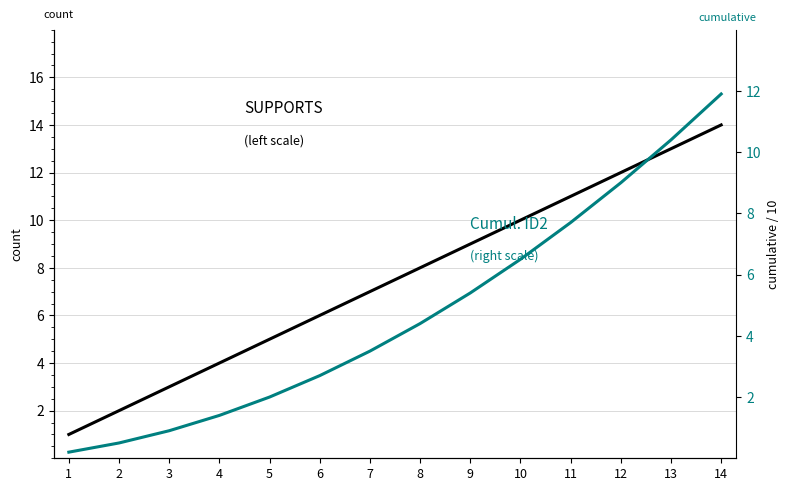

Rank the series by their average value, from highest to lowest.

SUPPORTS (left scale), Cumulative ID2 (right scale)